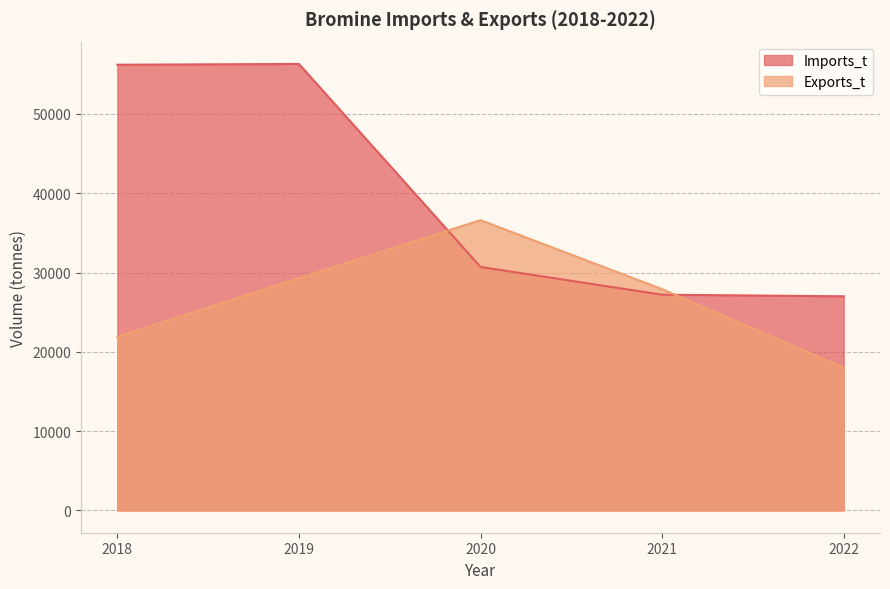

Is it true that Imports_t equals 56300 at 2019?

True